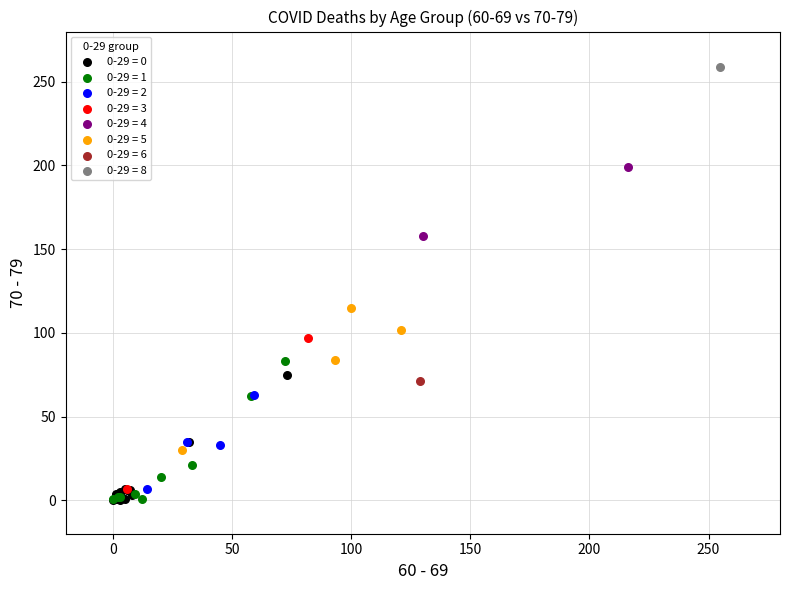

What are all the series names shown in the legend?

0-29 = 0, 0-29 = 1, 0-29 = 2, 0-29 = 3, 0-29 = 4, 0-29 = 5, 0-29 = 6, 0-29 = 8